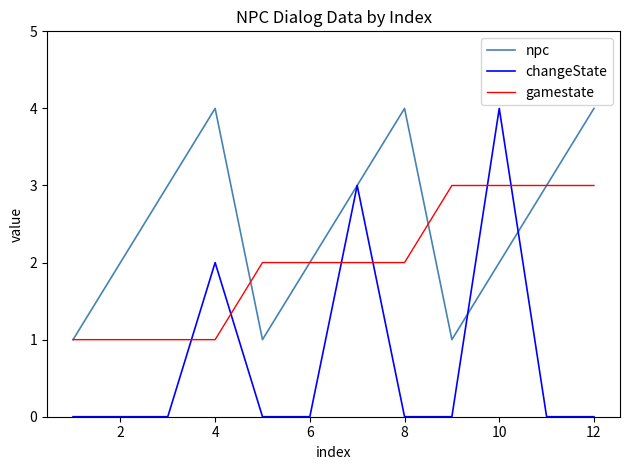

How many intersections are there between changeState and gamestate?

6